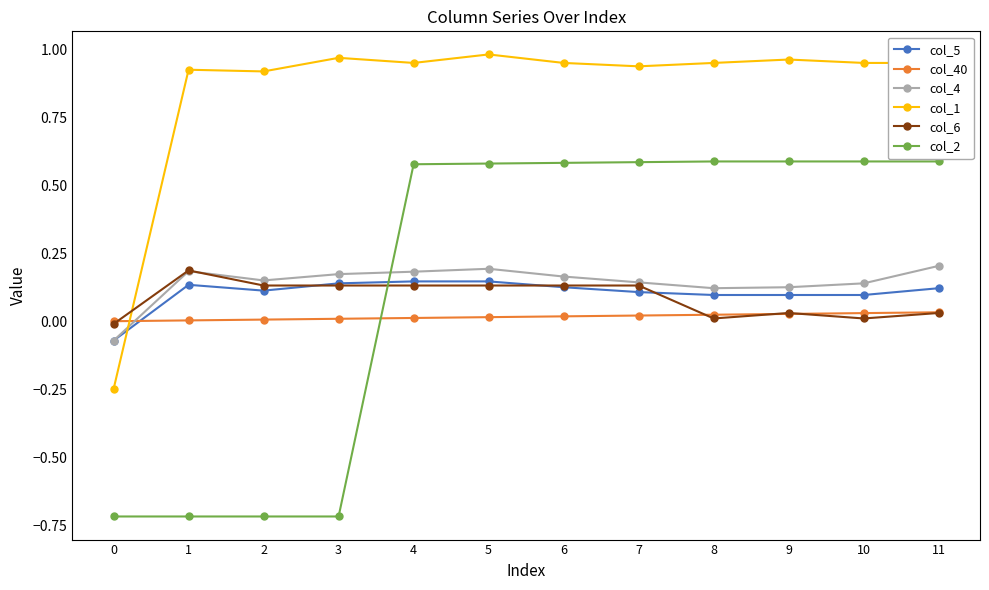

The value of col_40 at 9 is 0.0. True or false?

True